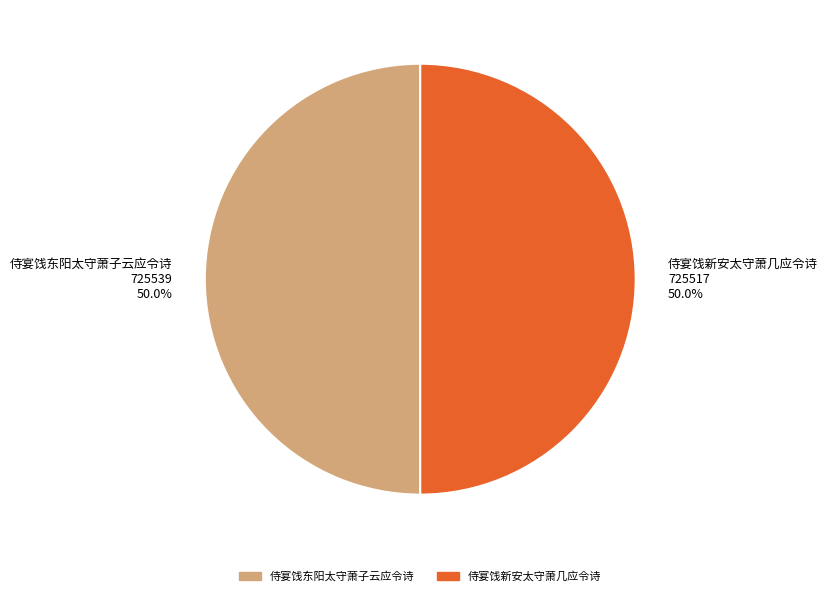

How many slices are in this pie chart?

2